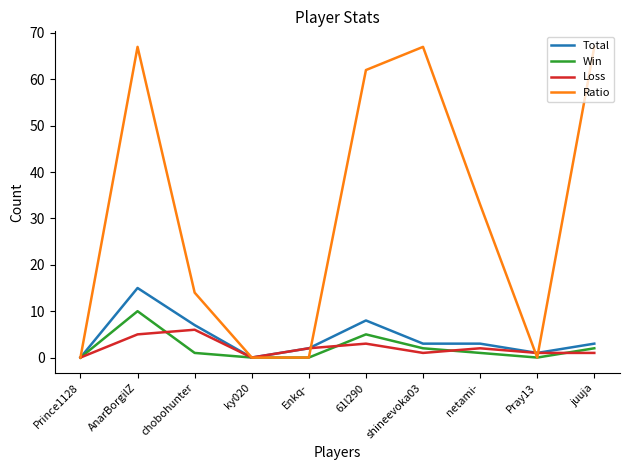

Where is Loss nearest to the value 3?

61l290